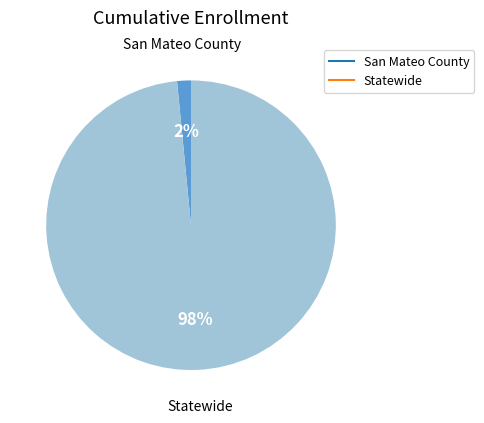

Does any single category account for the majority?

Yes